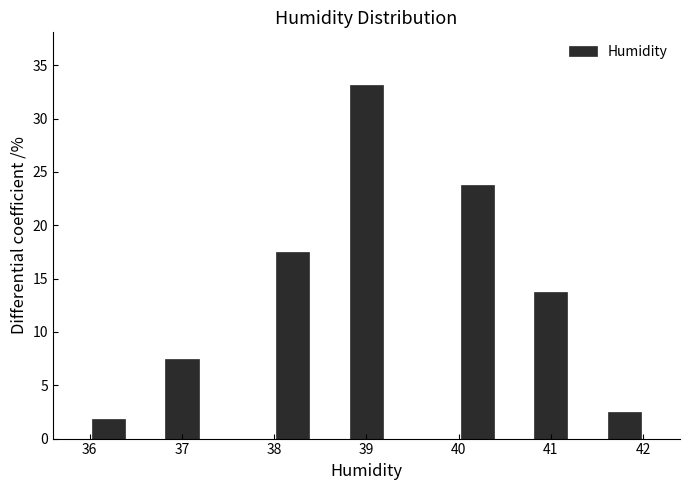

Reading left to right, list every bar in this chart as the range it spans on the x-axis followed by its height. The values are not printed on the chart, so give them approximately, as read against the axis.

36.0 to 36.4: 2.0
36.4 to 36.8: 0
36.8 to 37.2: 7.5
37.2 to 37.6: 0
37.6 to 38.0: 0
38.0 to 38.4: 17.5
38.4 to 38.8: 0
38.8 to 39.2: 33.0
39.2 to 39.6: 0
39.6 to 40.0: 0
40.0 to 40.4: 24.0
40.4 to 40.8: 0
40.8 to 41.2: 14.0
41.2 to 41.6: 0
41.6 to 42.0: 2.5